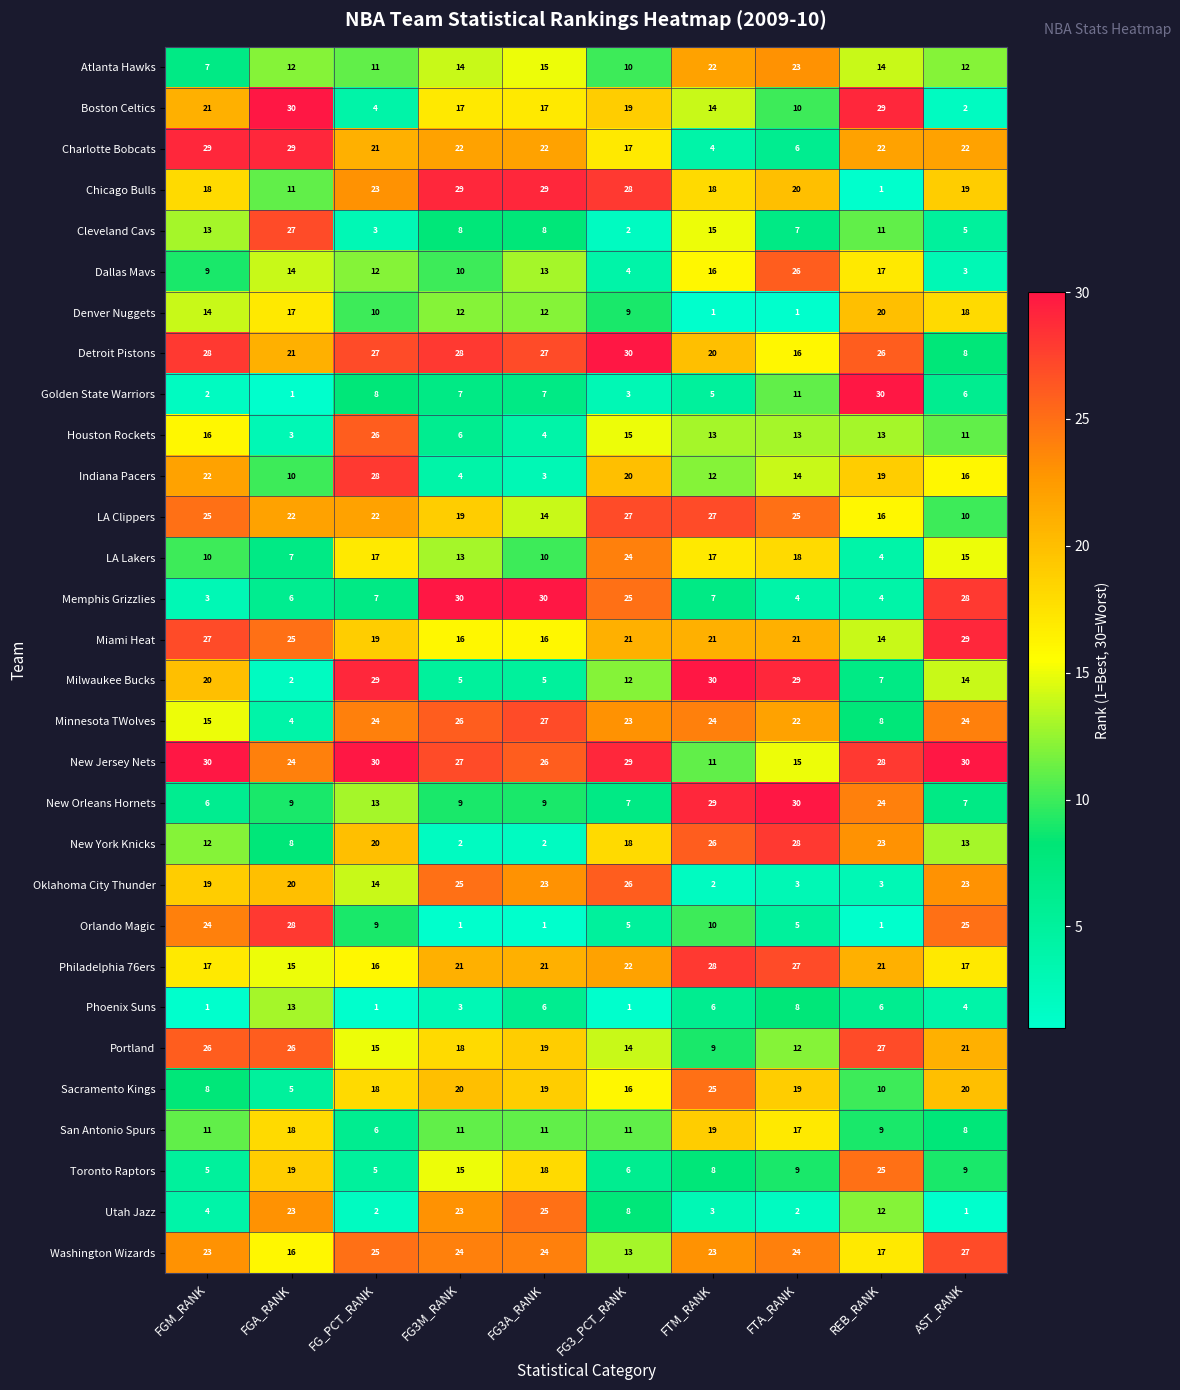

What is the sum of all New Jersey Nets values?

250